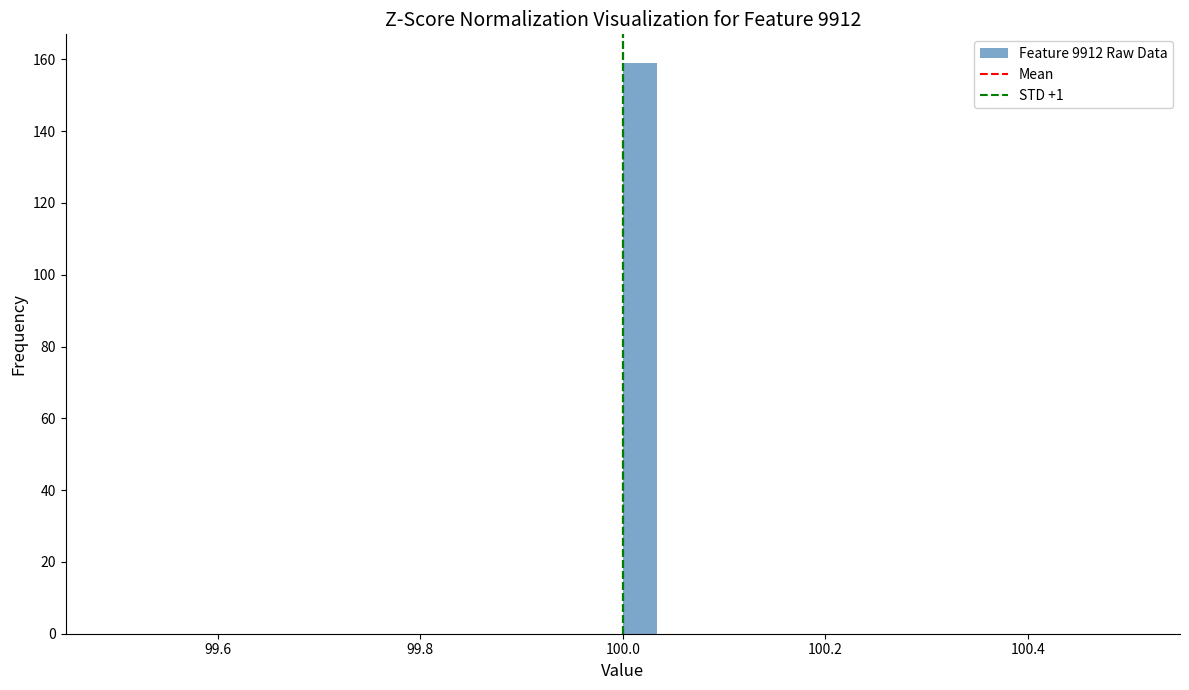

Read against the x-axis, roughly where is the centre of the tallest bar?

100.02